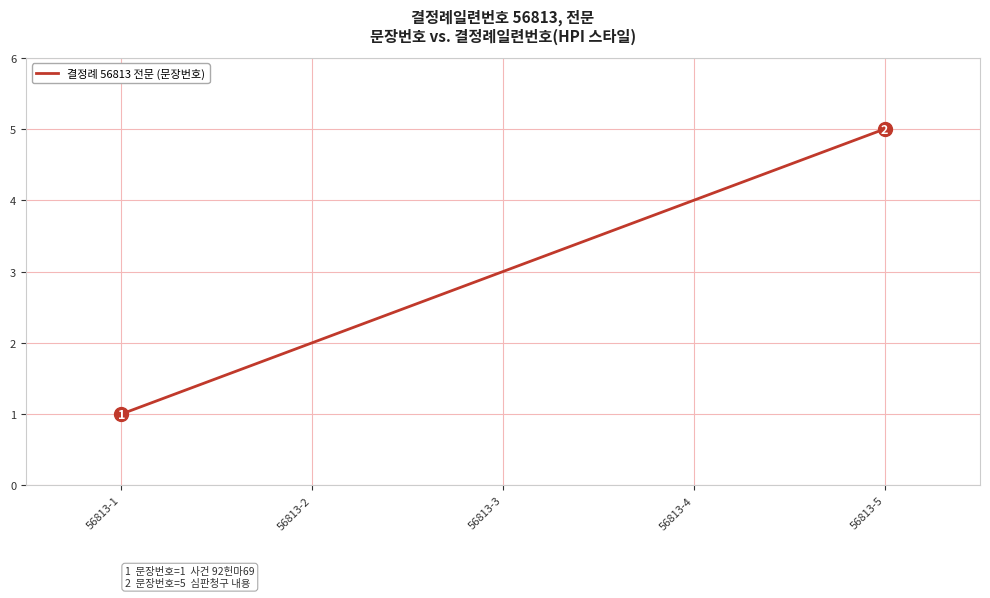

List the labels in order of value, largest first.

56813-5, 56813-4, 56813-3, 56813-2, 56813-1